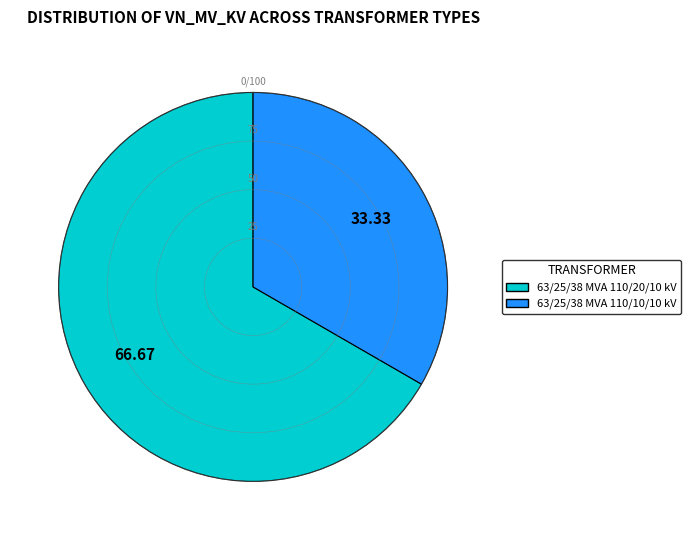

Which has a higher value, 63/25/38 MVA 110/20/10 kV or 63/25/38 MVA 110/10/10 kV?

63/25/38 MVA 110/20/10 kV